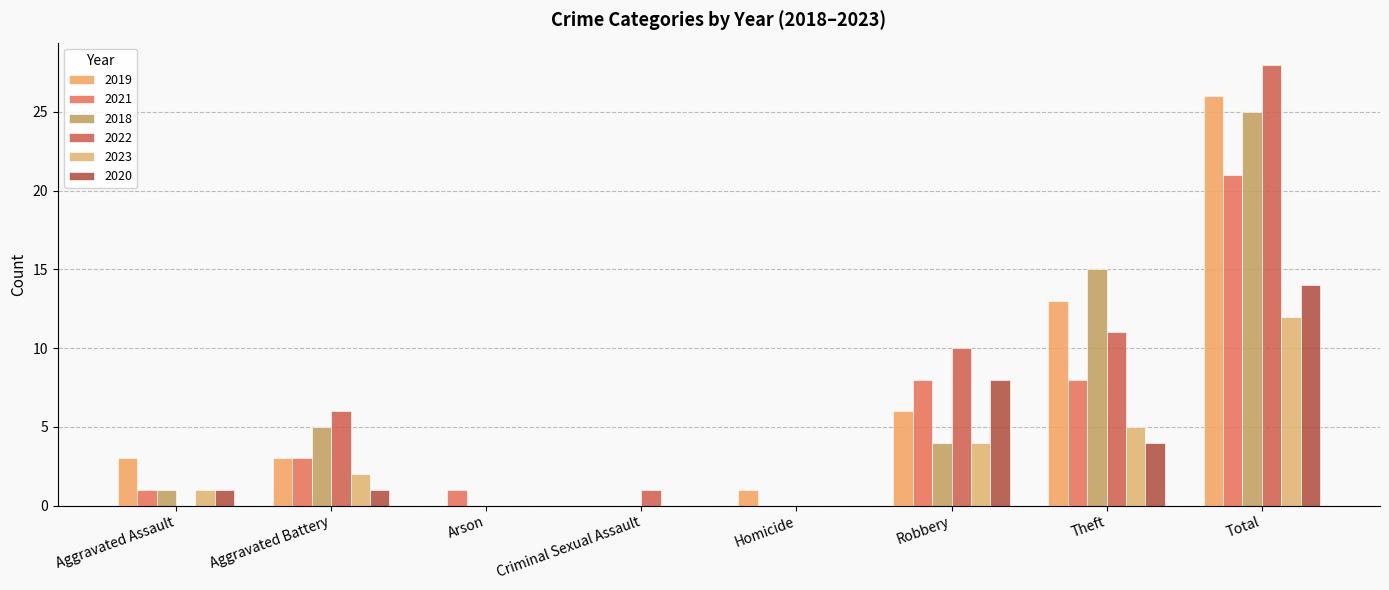

Is it true that 2018 equals 0 at Homicide?

True